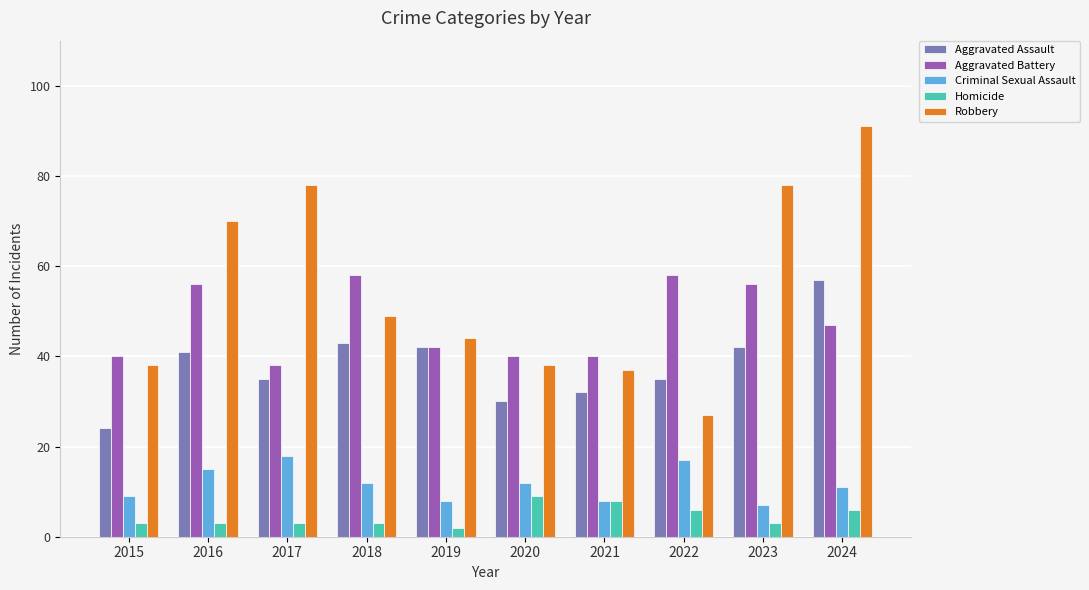

What are all the series names shown in the legend?

Aggravated Assault, Aggravated Battery, Criminal Sexual Assault, Homicide, Robbery